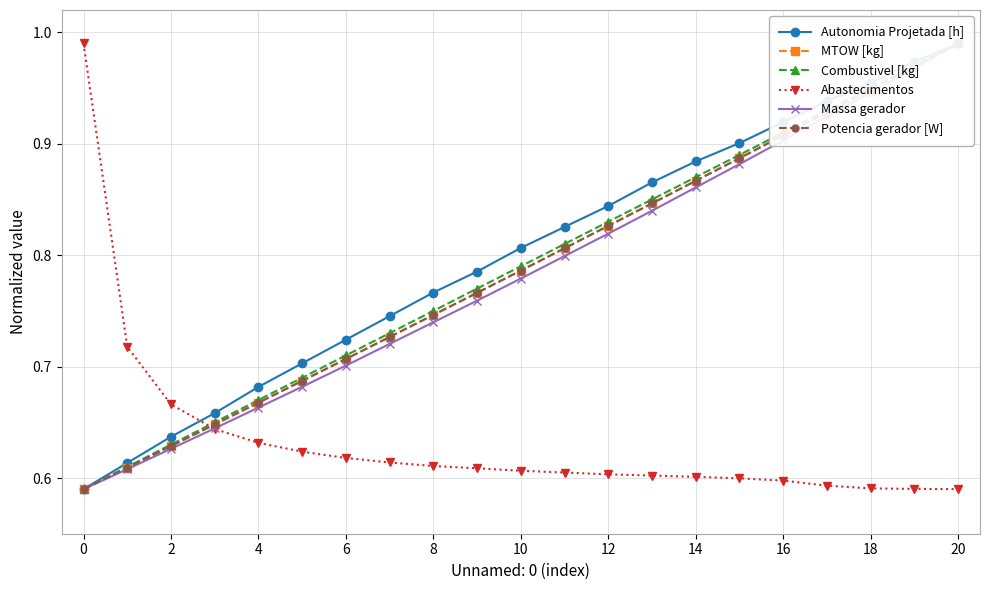

What is the average value of the Potencia gerador [W] series?

0.8